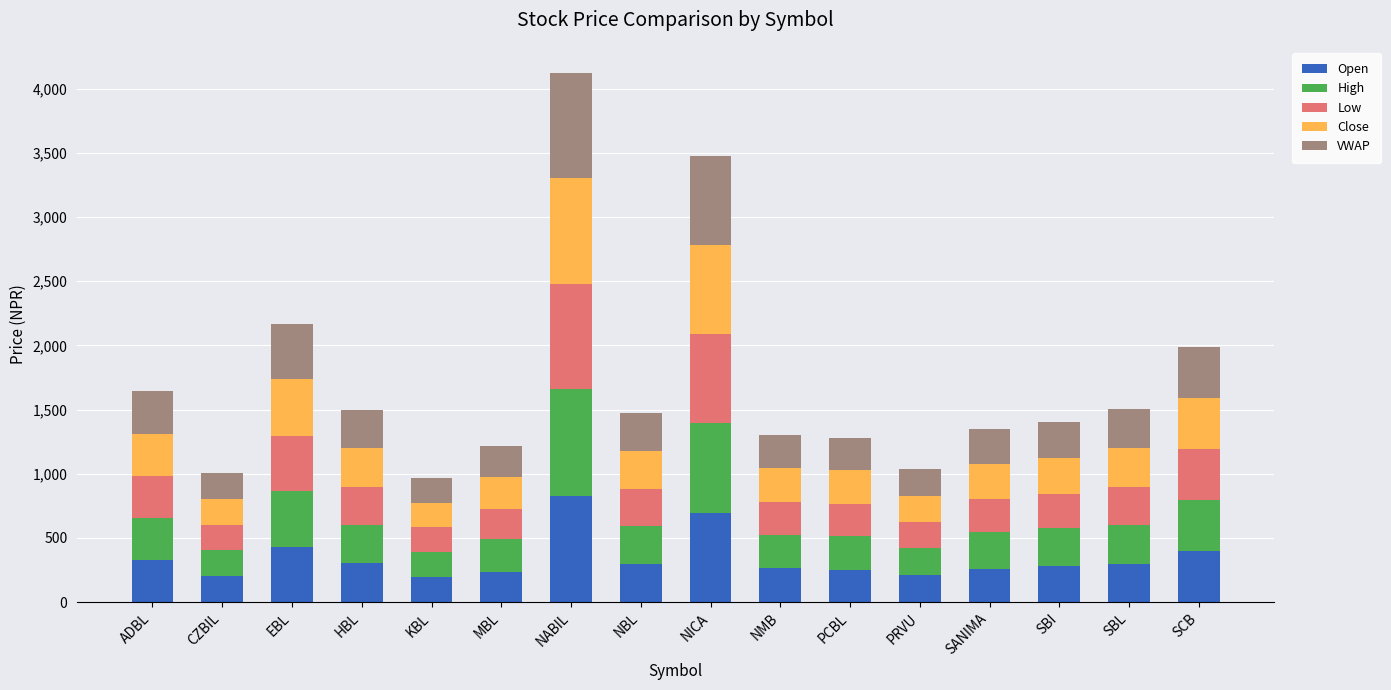

At which label does Open reach its peak?

NABIL